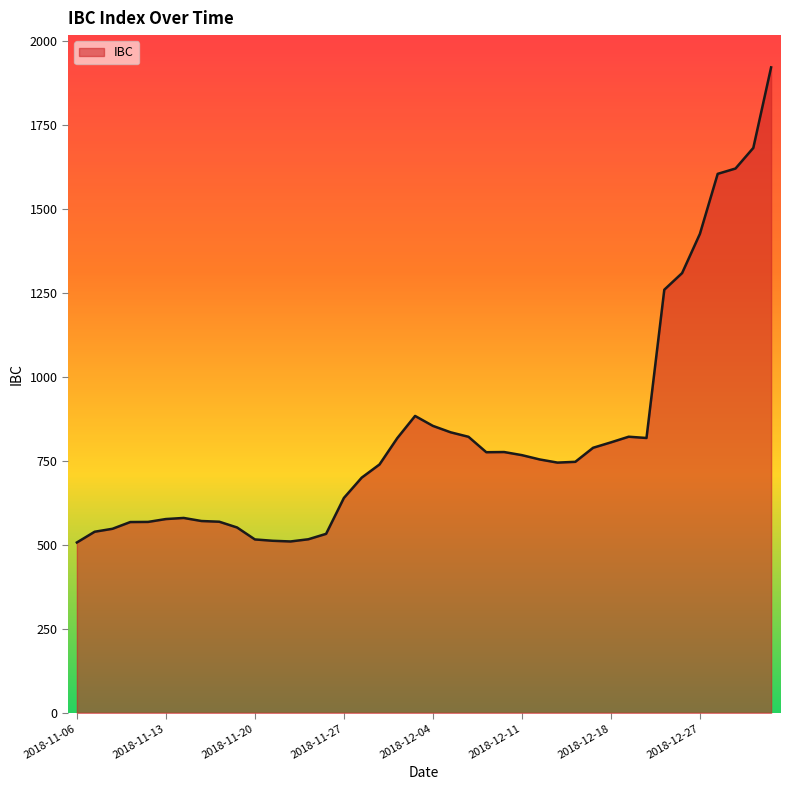

What is the minimum value shown in the chart?

507.3